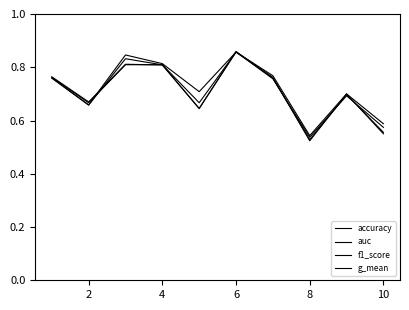

Which series has the largest total across all categories?

auc